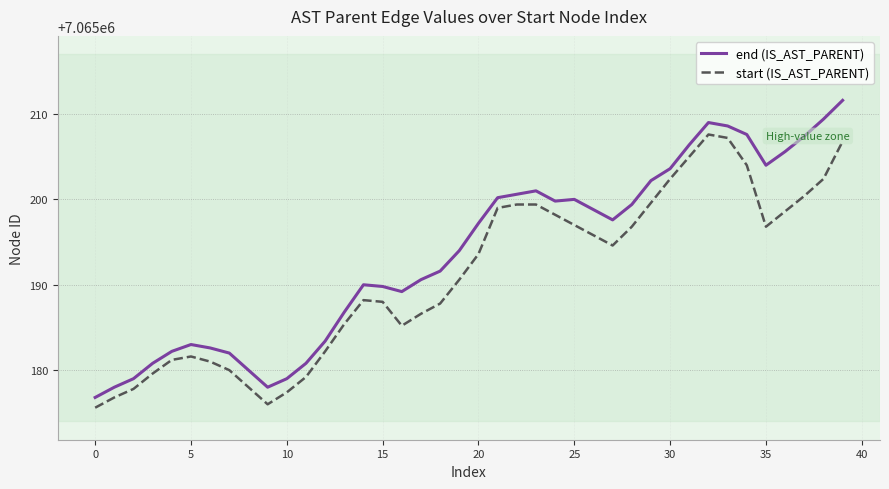

True or false: start (IS_AST_PARENT) and end (IS_AST_PARENT) cross at least once.

False